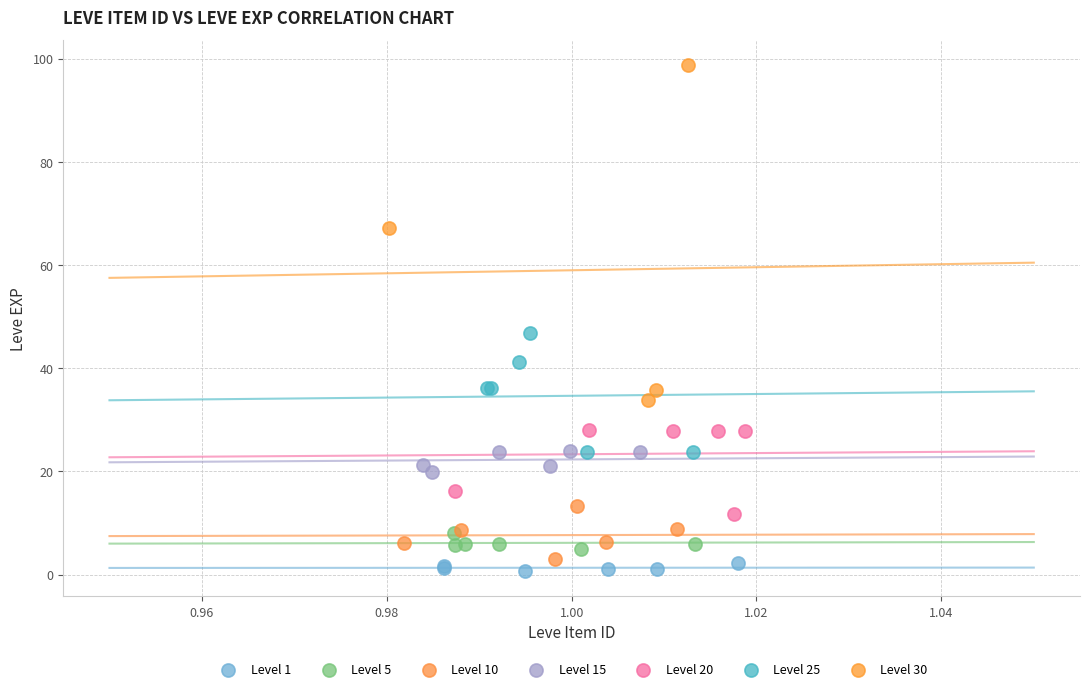

Which series has the widest spread of Y values?

Level 30